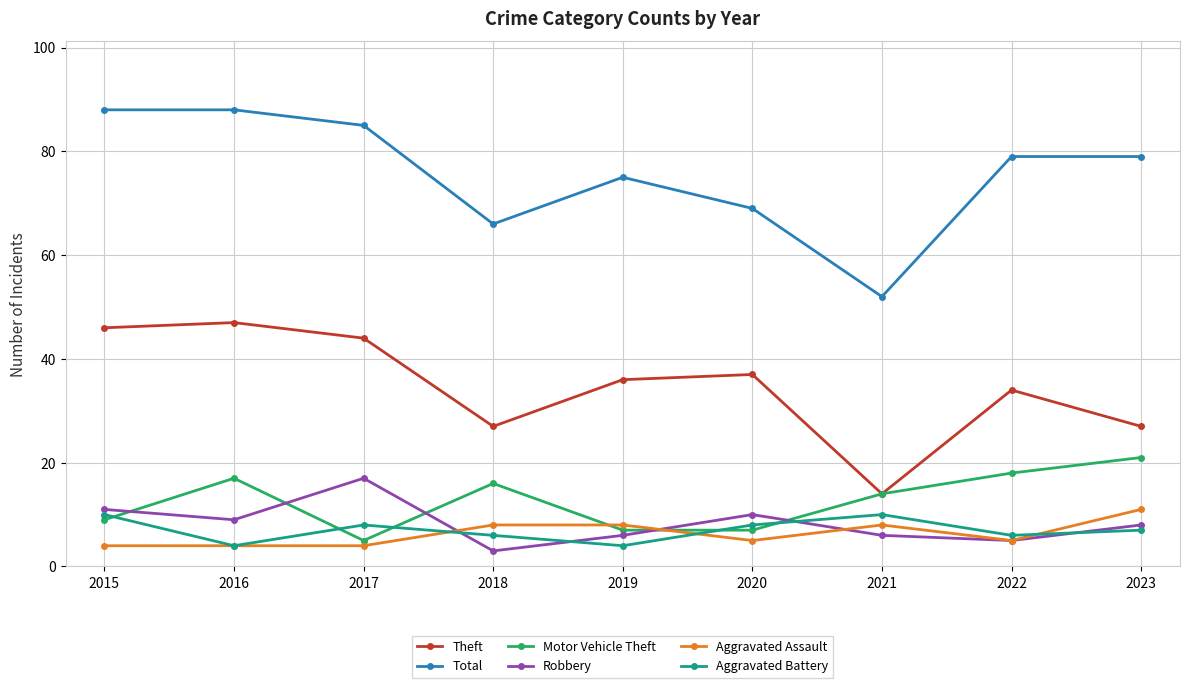

At how many categories does at least one series exceed 31?

9